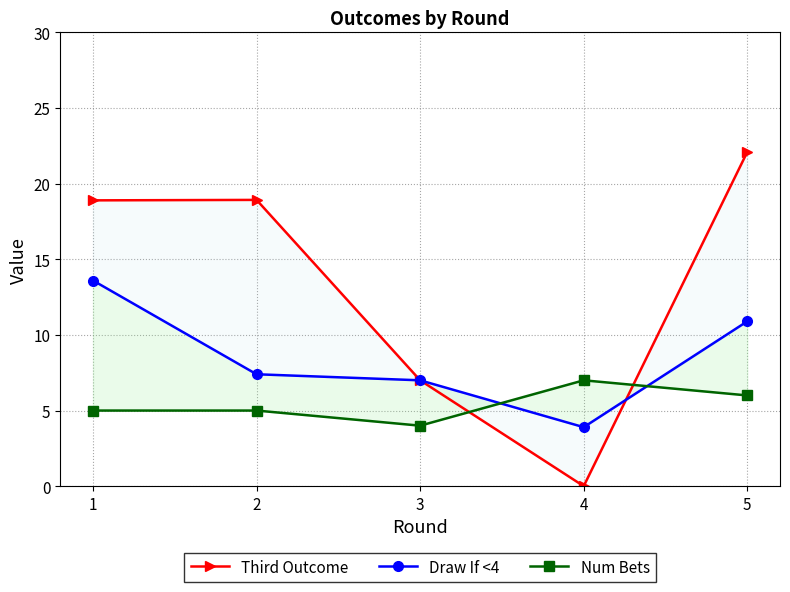

True or false: Draw If <4 has a value of 7.0 at 3.

True